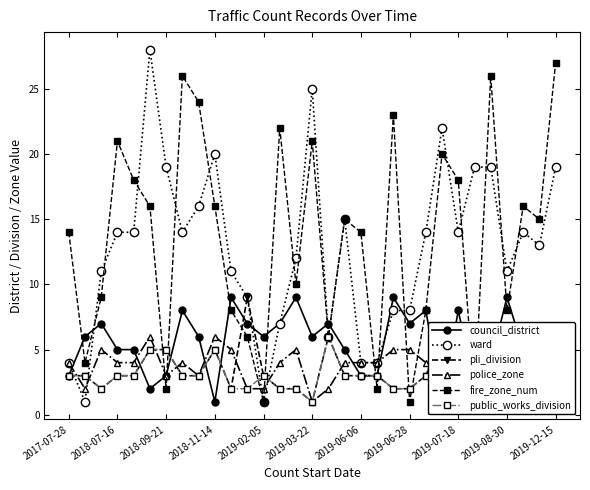

What is the average value of the council_district series?

5